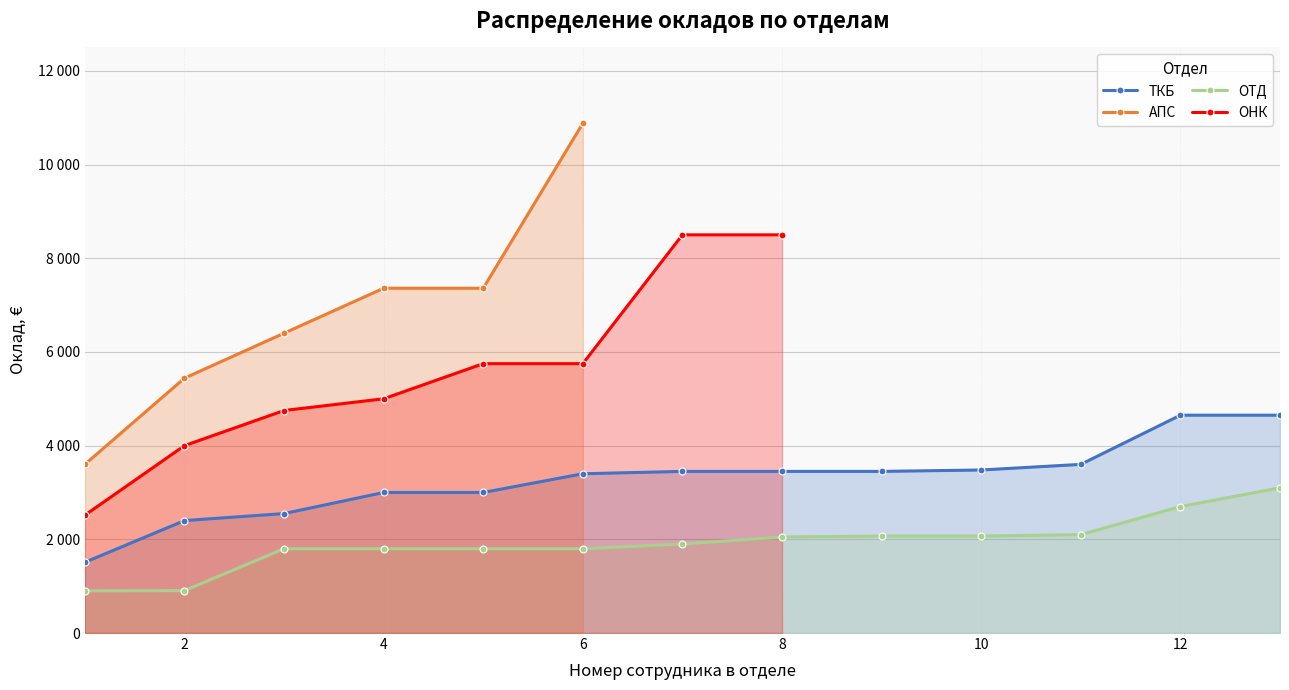

True or false: ТКБ has more than 1 interior local peaks.

False